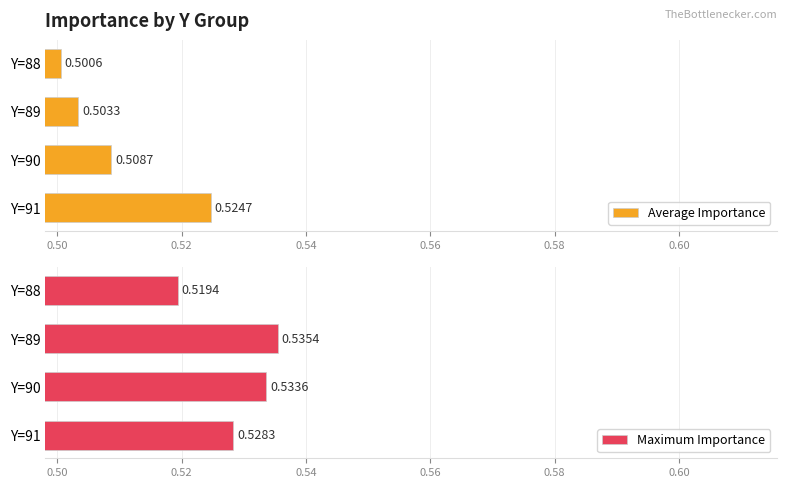

What is the value of the Average Importance bar at the 1st from the left?

0.5